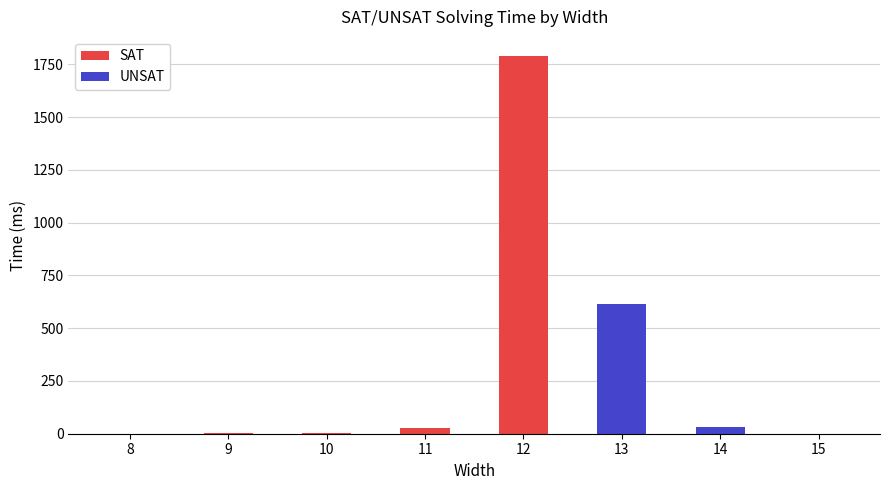

Reading left to right, extract all data points from this chart.

SAT: 8=0	9=2	10=2	11=29	12=1791	13=0	14=0	15=0
UNSAT: 8=0	9=0	10=0	11=0	12=0	13=615	14=30	15=0